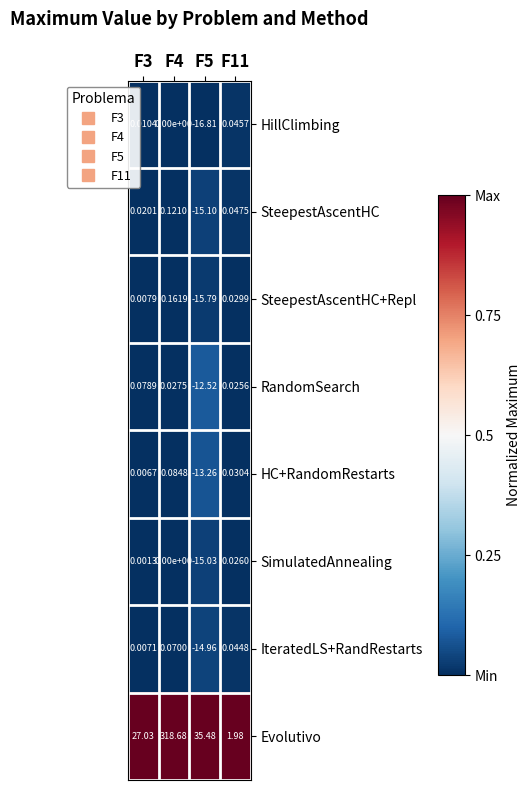

What is the total value across all series at F4?

319.1